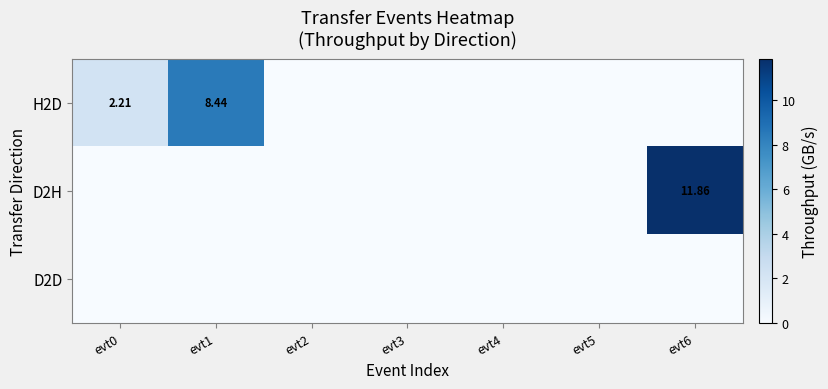

At which label is H2D closest to 4?

evt0